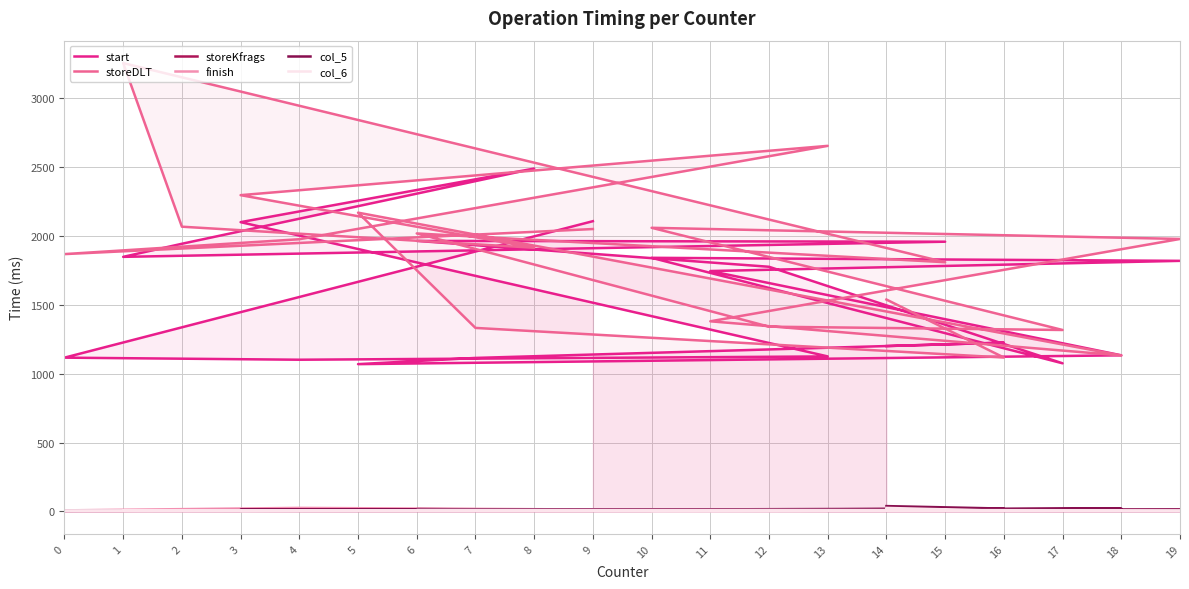

What are all the series names shown in the legend?

start, storeDLT, storeKfrags, finish, col_5, col_6